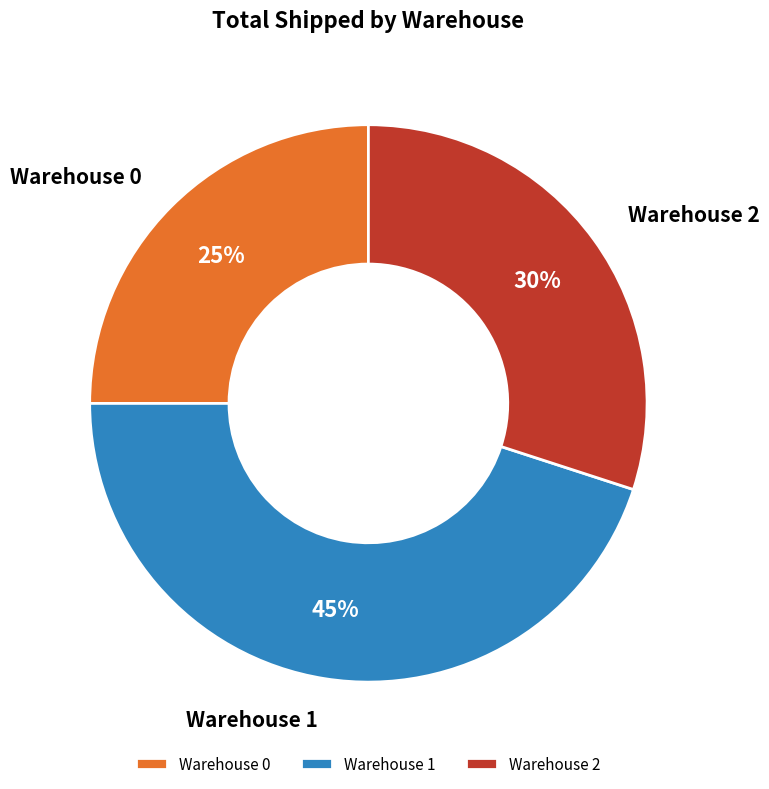

Is Warehouse 0 the majority of the pie?

No